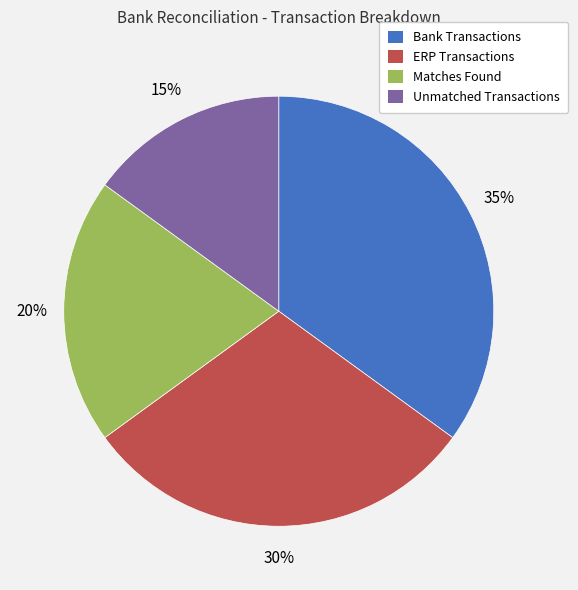

Does any single category account for the majority?

No